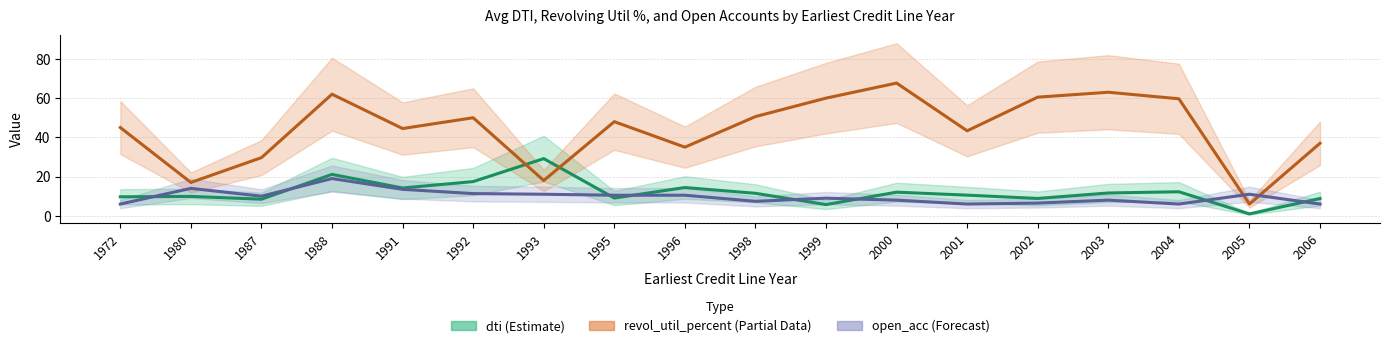

Reading right to left, transcribe all the data shown in this chart.

dti_line: 2006=8.8	2005=1.0	2004=12.3	2003=11.6	2002=8.9	2001=10.5	2000=12.1	1999=5.7	1998=11.5	1996=14.4	1995=9.1	1993=29.2	1992=17.4	1991=14.2	1988=21.1	1987=8.5	1980=9.9	1972=9.7
revol_util_percent_line: 2006=37.0	2005=6.0	2004=59.7	2003=63.0	2002=60.5	2001=43.3	2000=67.7	1999=60.0	1998=50.6	1996=35.0	1995=48.0	1993=18.0	1992=50.0	1991=44.5	1988=62.0	1987=29.7	1980=17.0	1972=45.0
open_acc_line: 2006=6.0	2005=11.0	2004=6.0	2003=8.0	2002=6.5	2001=6.0	2000=8.0	1999=9.0	1998=7.4	1996=10.5	1995=10.5	1993=11.0	1992=11.3	1991=13.5	1988=19.0	1987=10.0	1980=14.0	1972=6.0